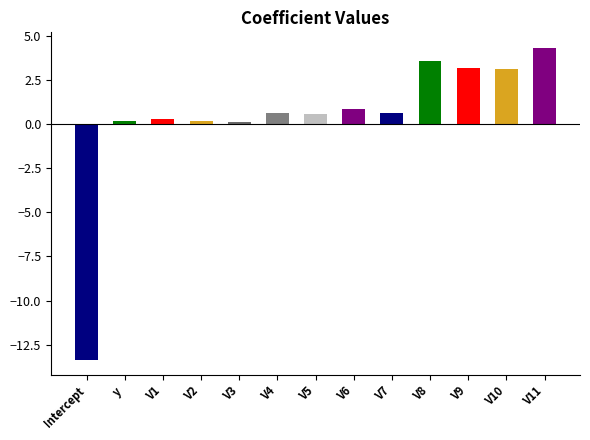

Are the bars horizontal?

No